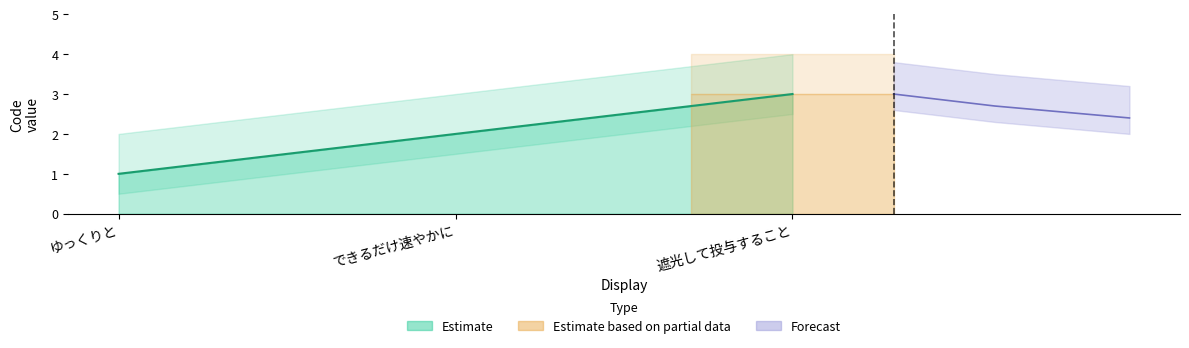

Rank the categories by value from lowest to highest.

ゆっくりと, できるだけ速やかに, 遮光して投与すること